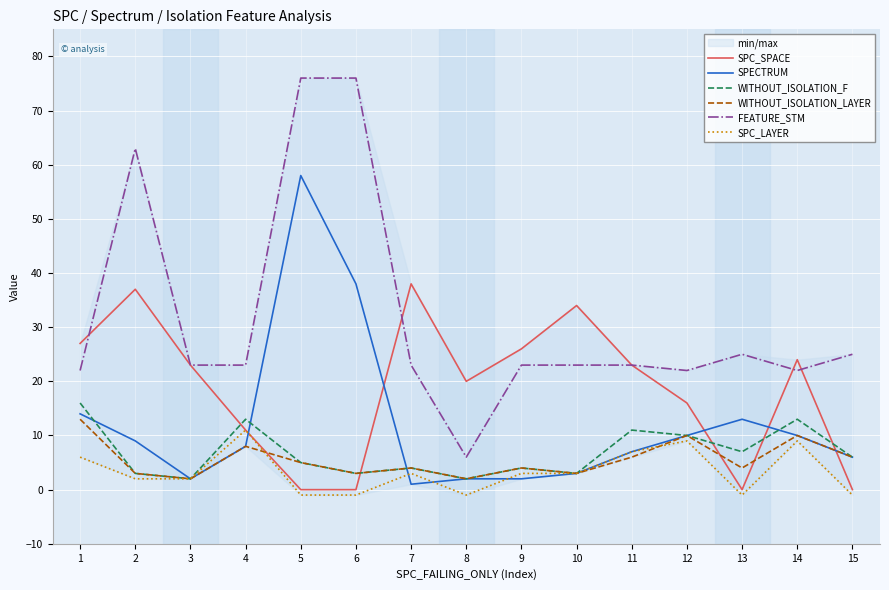

What is the highest value of the WITHOUT_ISOLATION_LAYER series?

13